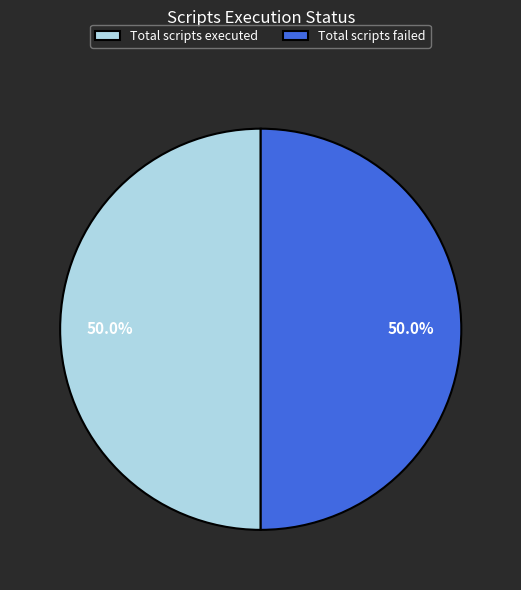

Approximately how many times larger is the value at Total scripts executed compared to Total scripts failed?

1.0